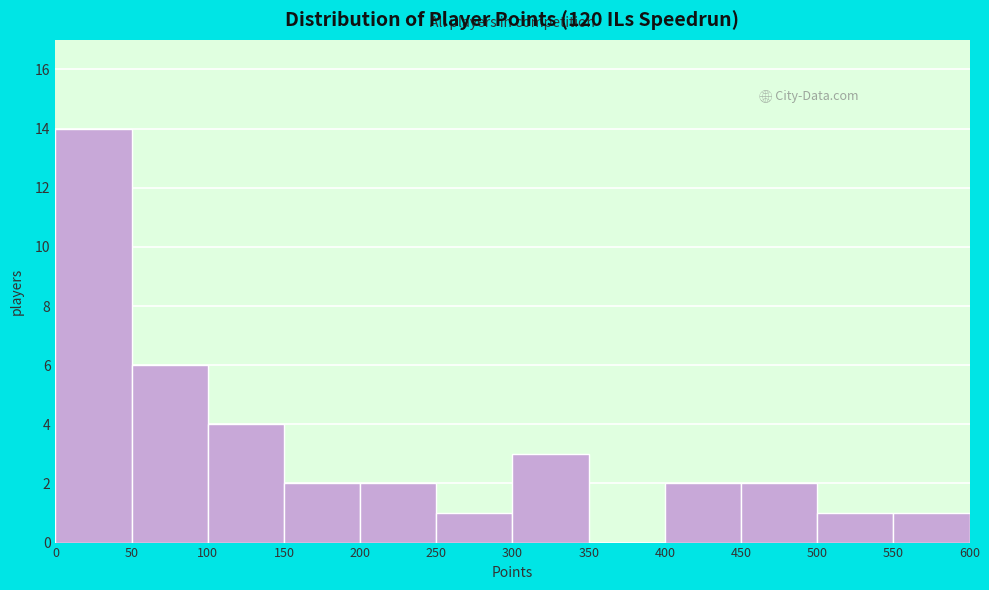

Reading left to right, list every bar in this chart as the range it spans on the x-axis followed by its height. The values are not printed on the chart, so give them approximately, as read against the axis.

0 to 50: 14
50 to 100: 6
100 to 150: 4
150 to 200: 2
200 to 250: 2
250 to 300: 1
300 to 350: 3
350 to 400: 0
400 to 450: 2
450 to 500: 2
500 to 550: 1
550 to 600: 1